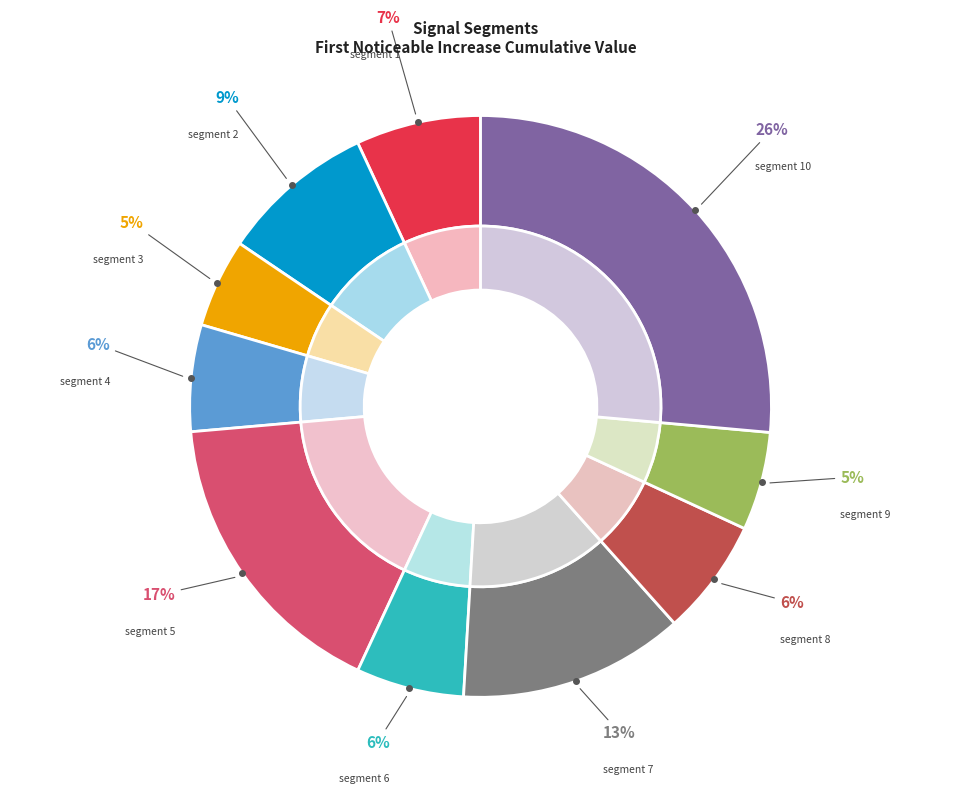

To the nearest percent, what portion does segment 9 represent?

5%